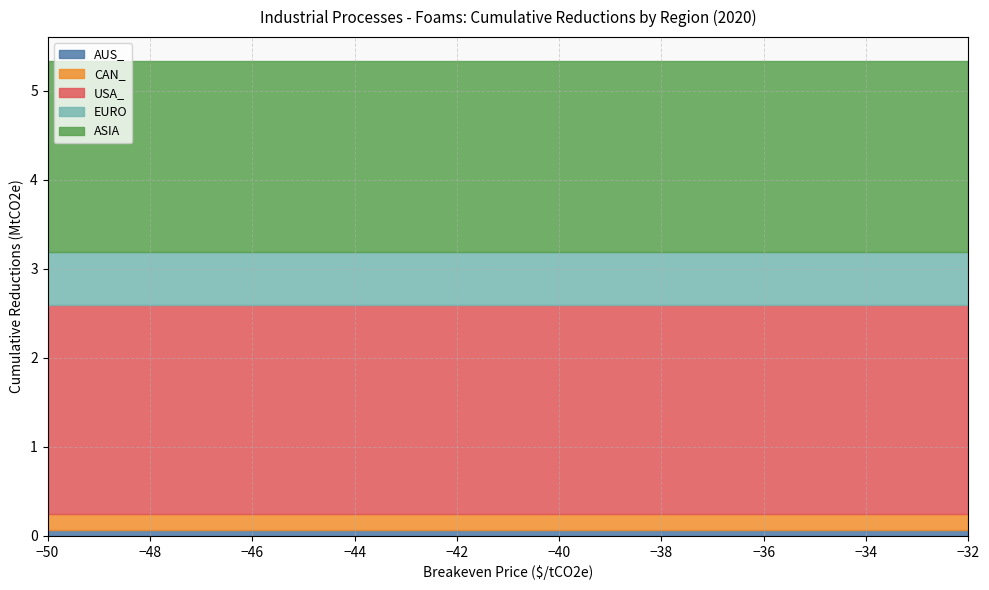

What is the sum of all EURO values?

11.4